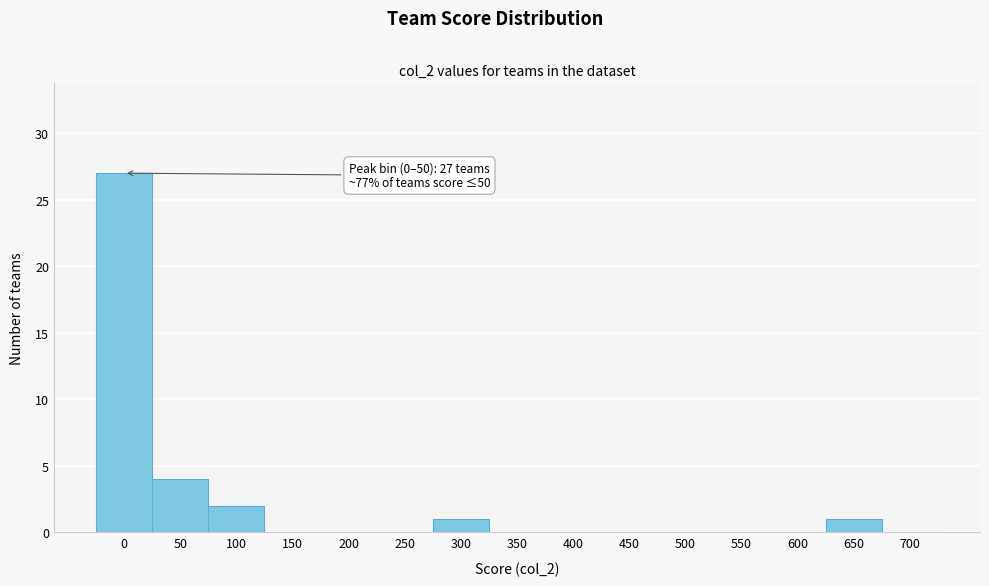

Reading left to right, extract all data points from this chart.

0=27	50=4	100=2	150=0	200=0	250=0	300=1	350=0	400=0	450=0	500=0	550=0	600=0	650=1	700=0